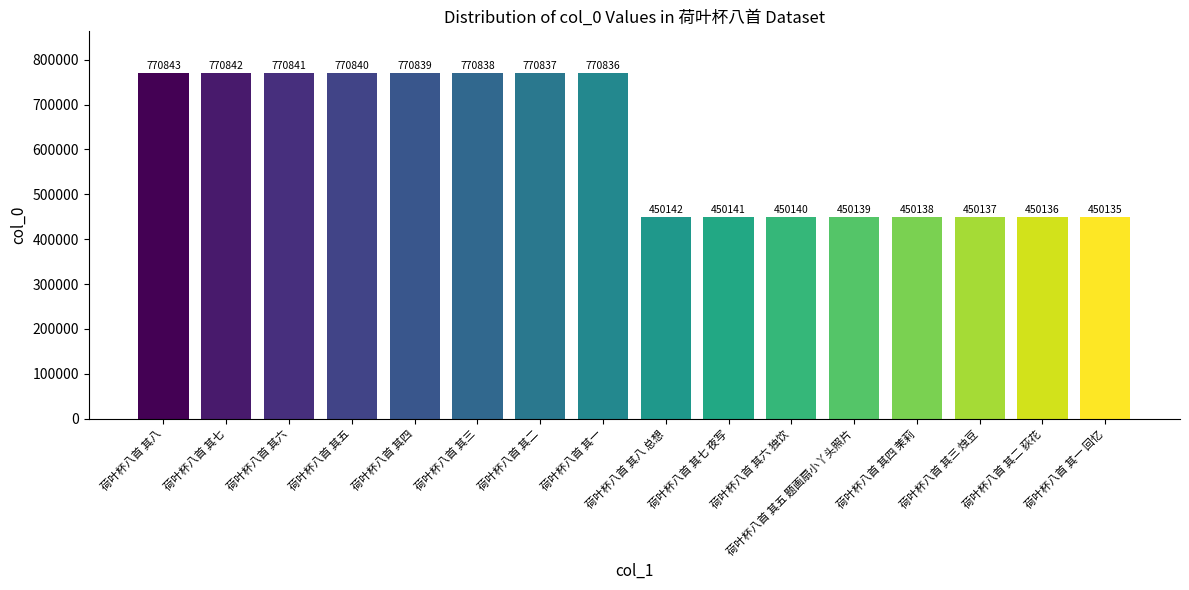

Reading right to left, what are all the values shown in this chart?

450135	450136	450137	450138	450139	450140	450141	450142	770836	770837	770838	770839	770840	770841	770842	770843